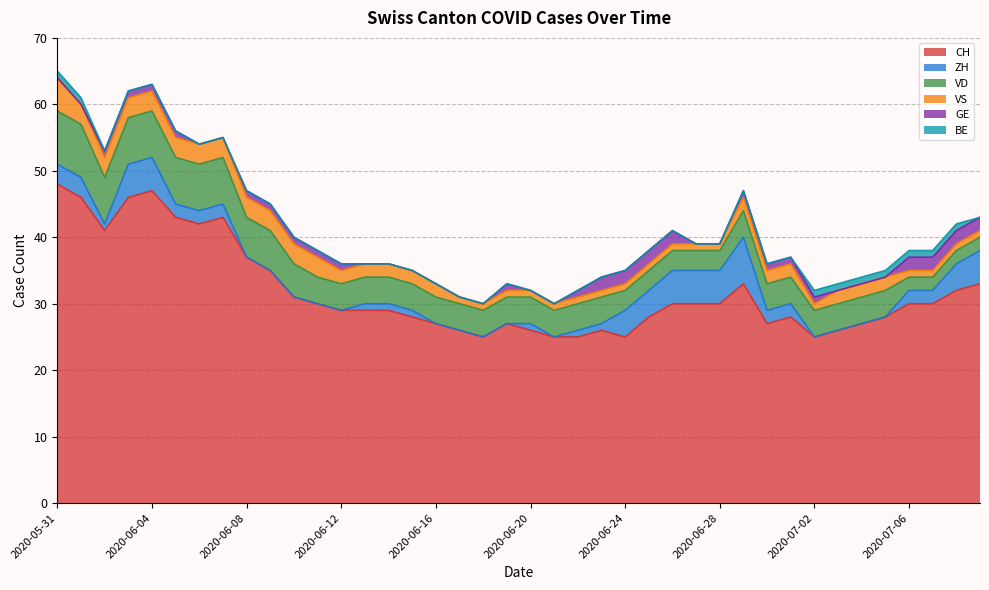

What is the difference between the maximum and minimum values in the ZH series?

7